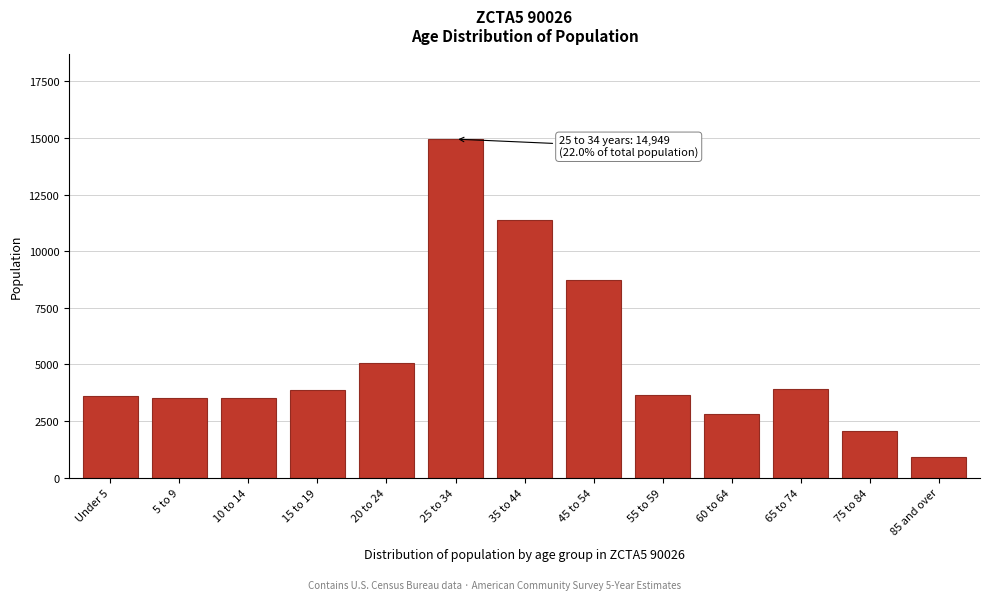

What is the sum of all values?

67986